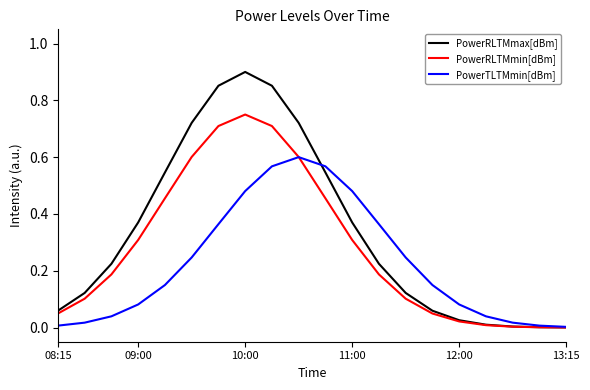

Which series has the largest range (max minus min)?

PowerRLTMmax[dBm]